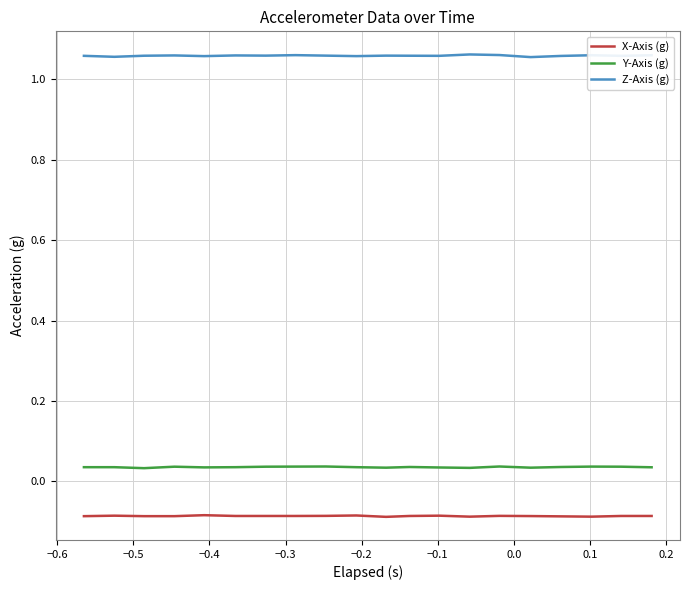

Is this an area chart (filled region under the line)?

No